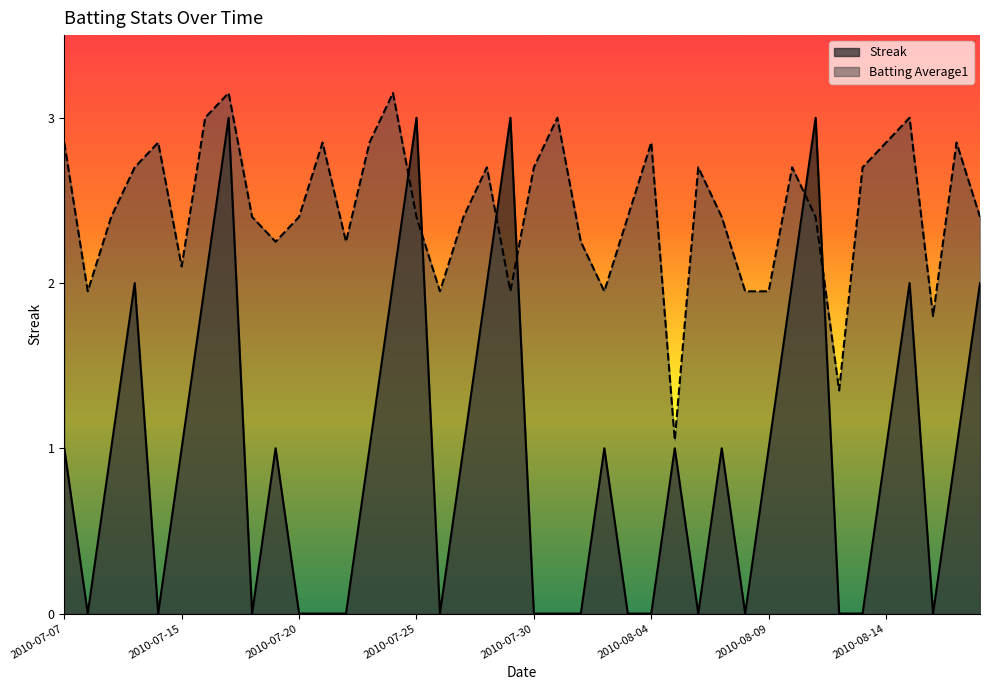

List the series in order of their overall mean, lowest first.

Streak, Batting Average1